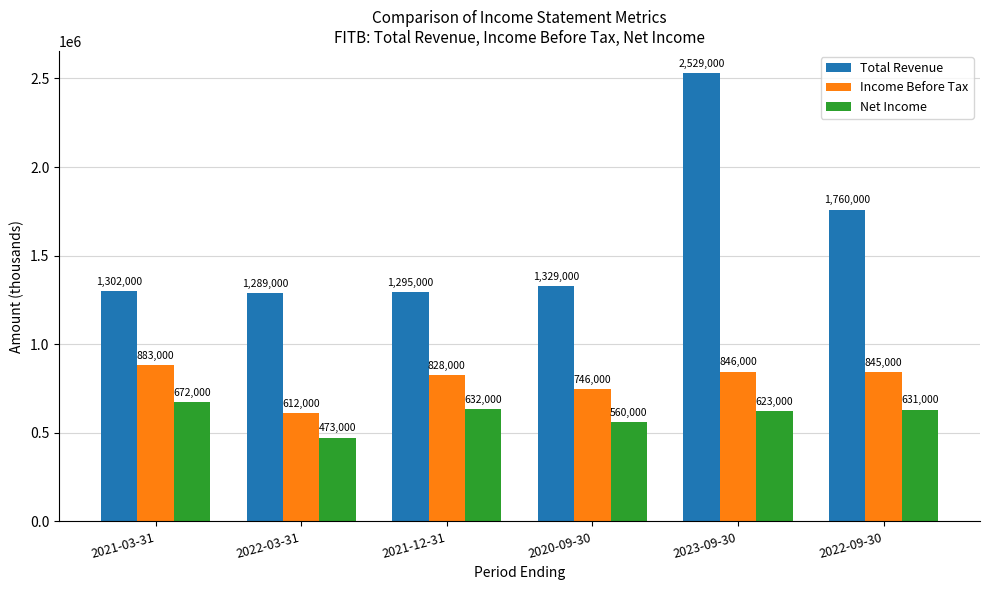

The value of Total Revenue at 2022-03-31 is 572547. True or false?

False